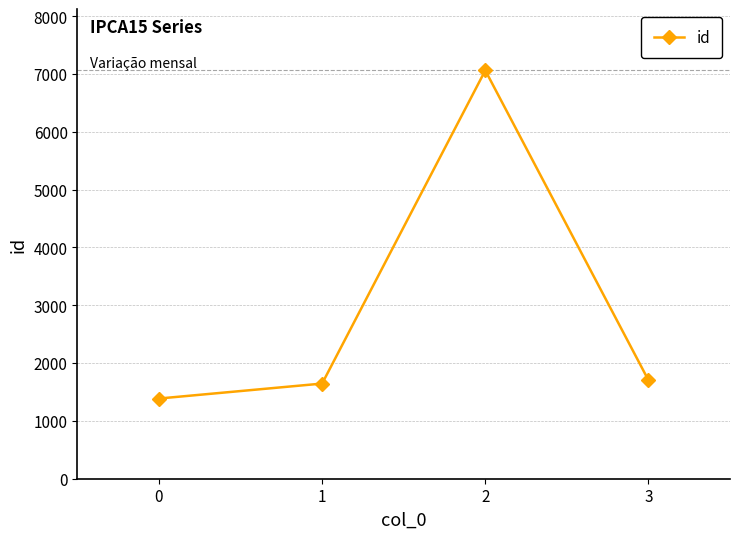

Reading right to left, list all the values displayed in this chart.

3=1705	2=7062	1=1646	0=1387